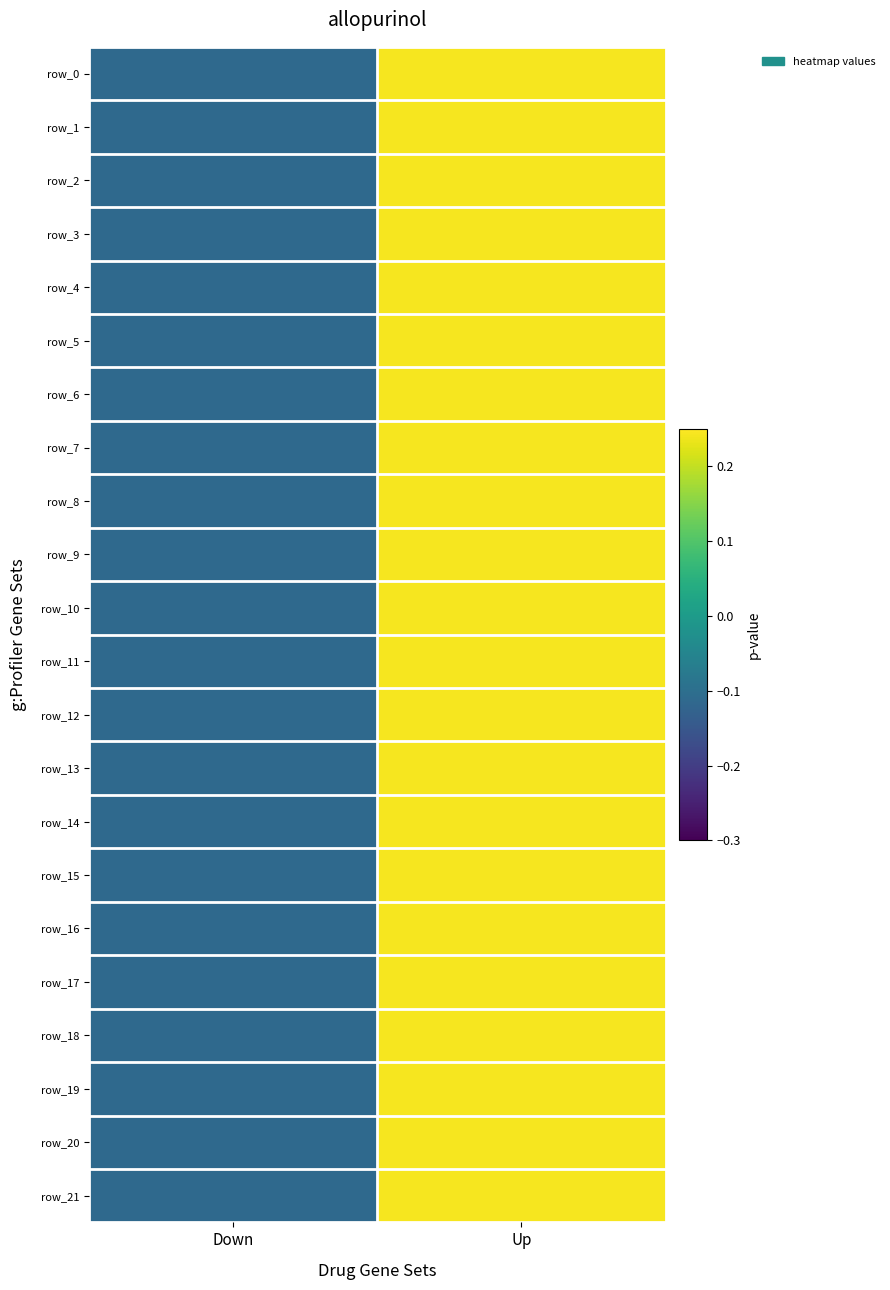

At which label does row_0 reach its peak?

Up